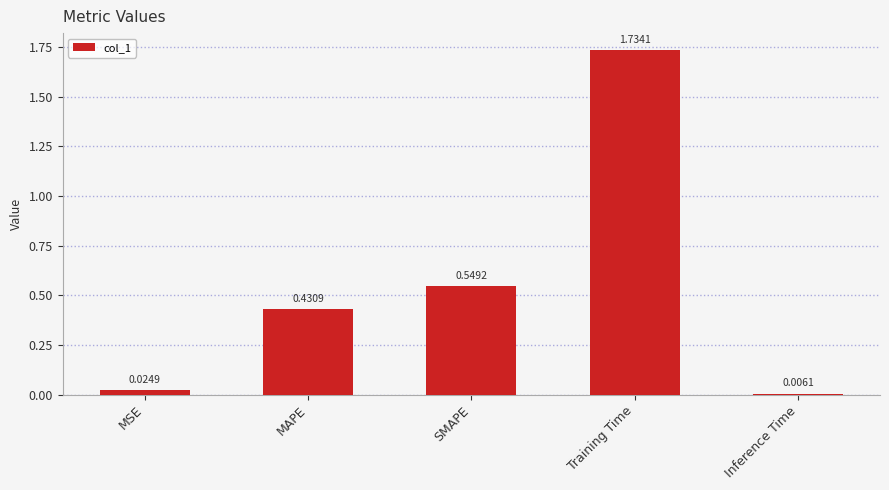

List the labels in order of value, smallest first.

Inference Time, MSE, MAPE, SMAPE, Training Time